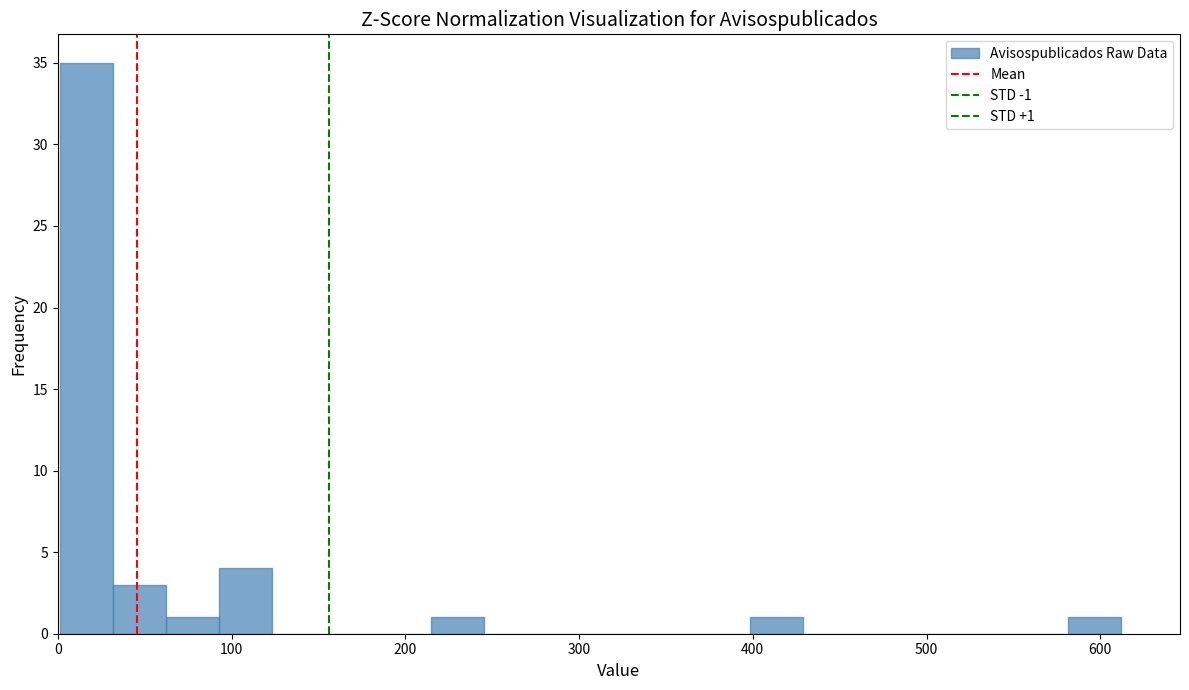

Around what value on the x-axis is the tallest bar? Give the approximate position of its centre, as read against the axis.

20